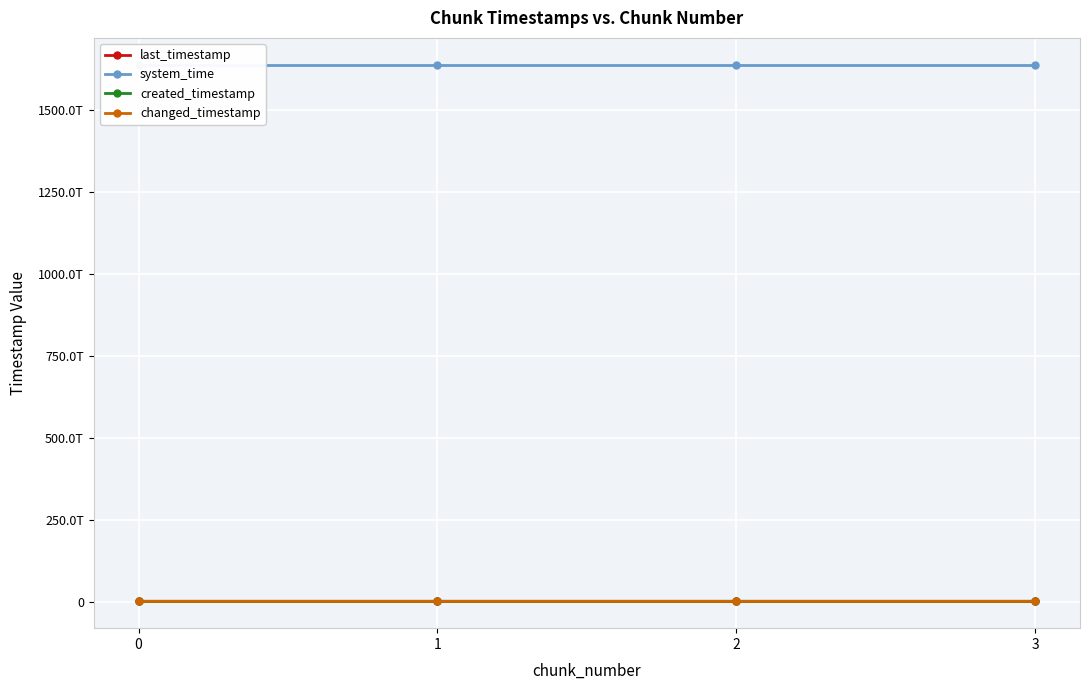

Is it true that last_timestamp equals 866598278744 at 3?

True